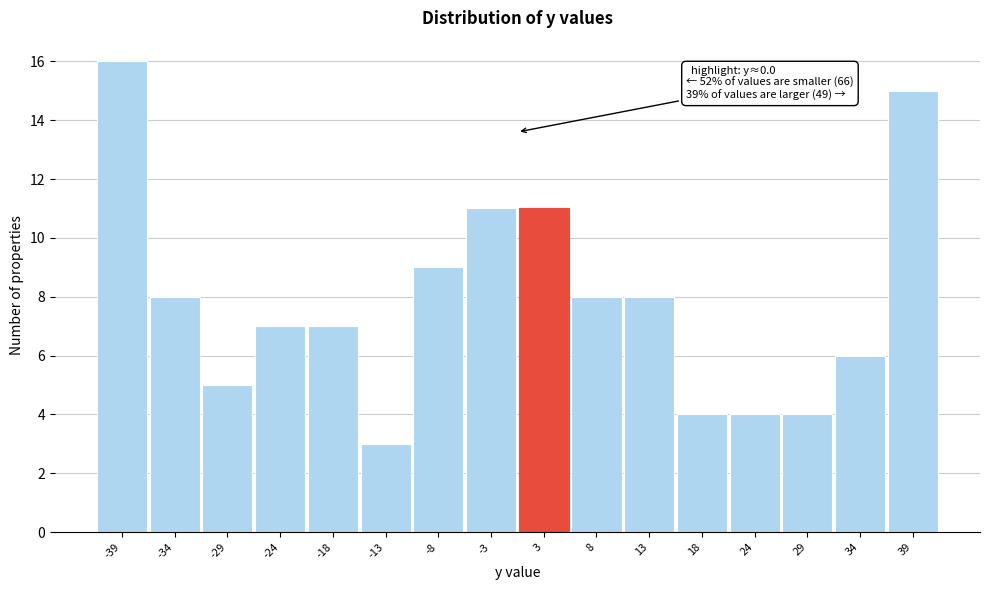

Which range on the x-axis has the tallest bar?

-42 to -37